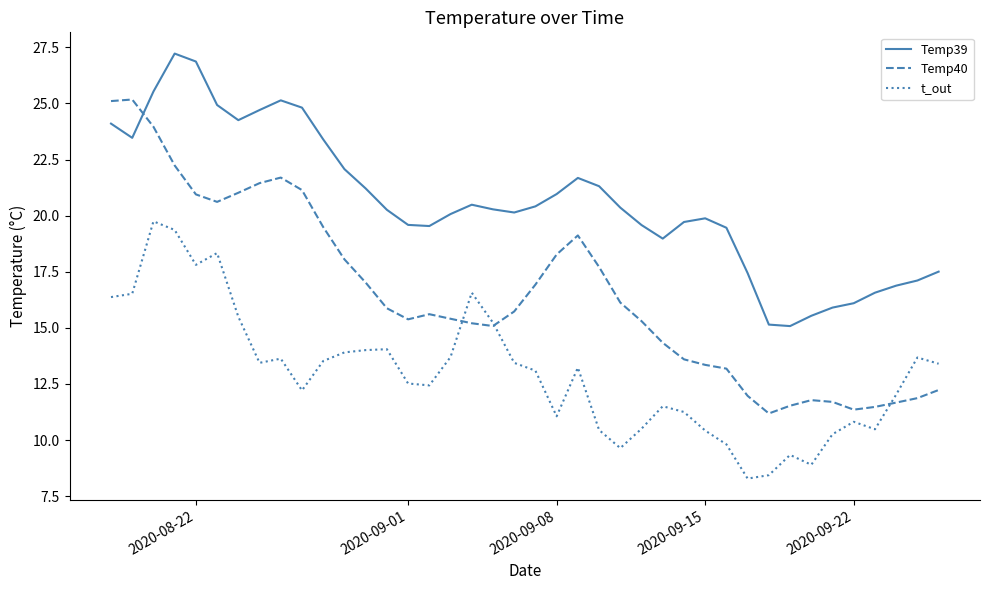

Rank the series by their average value, from lowest to highest.

t_out, Temp40, Temp39